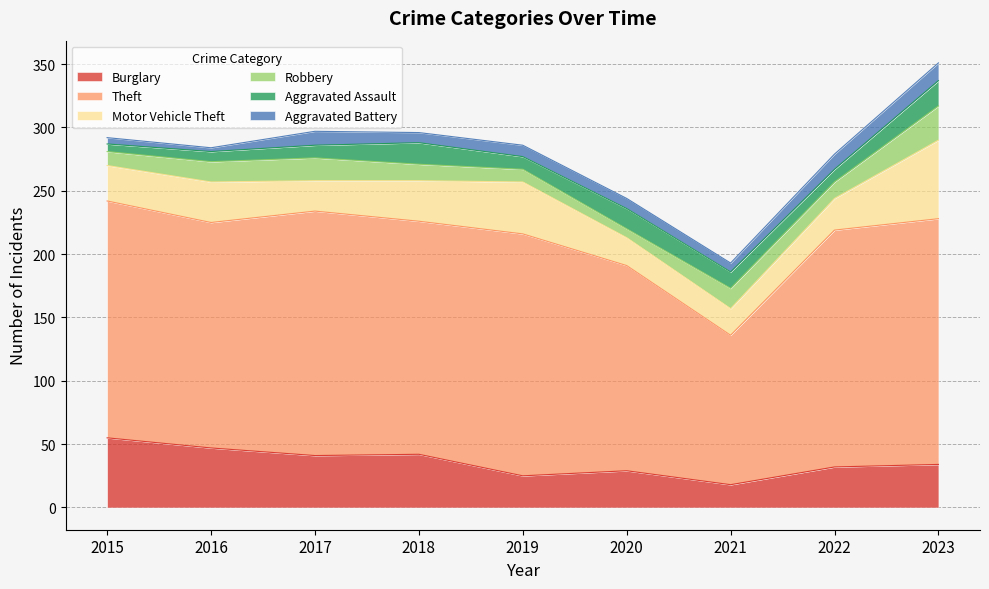

Does the chart have visible grid lines?

Yes